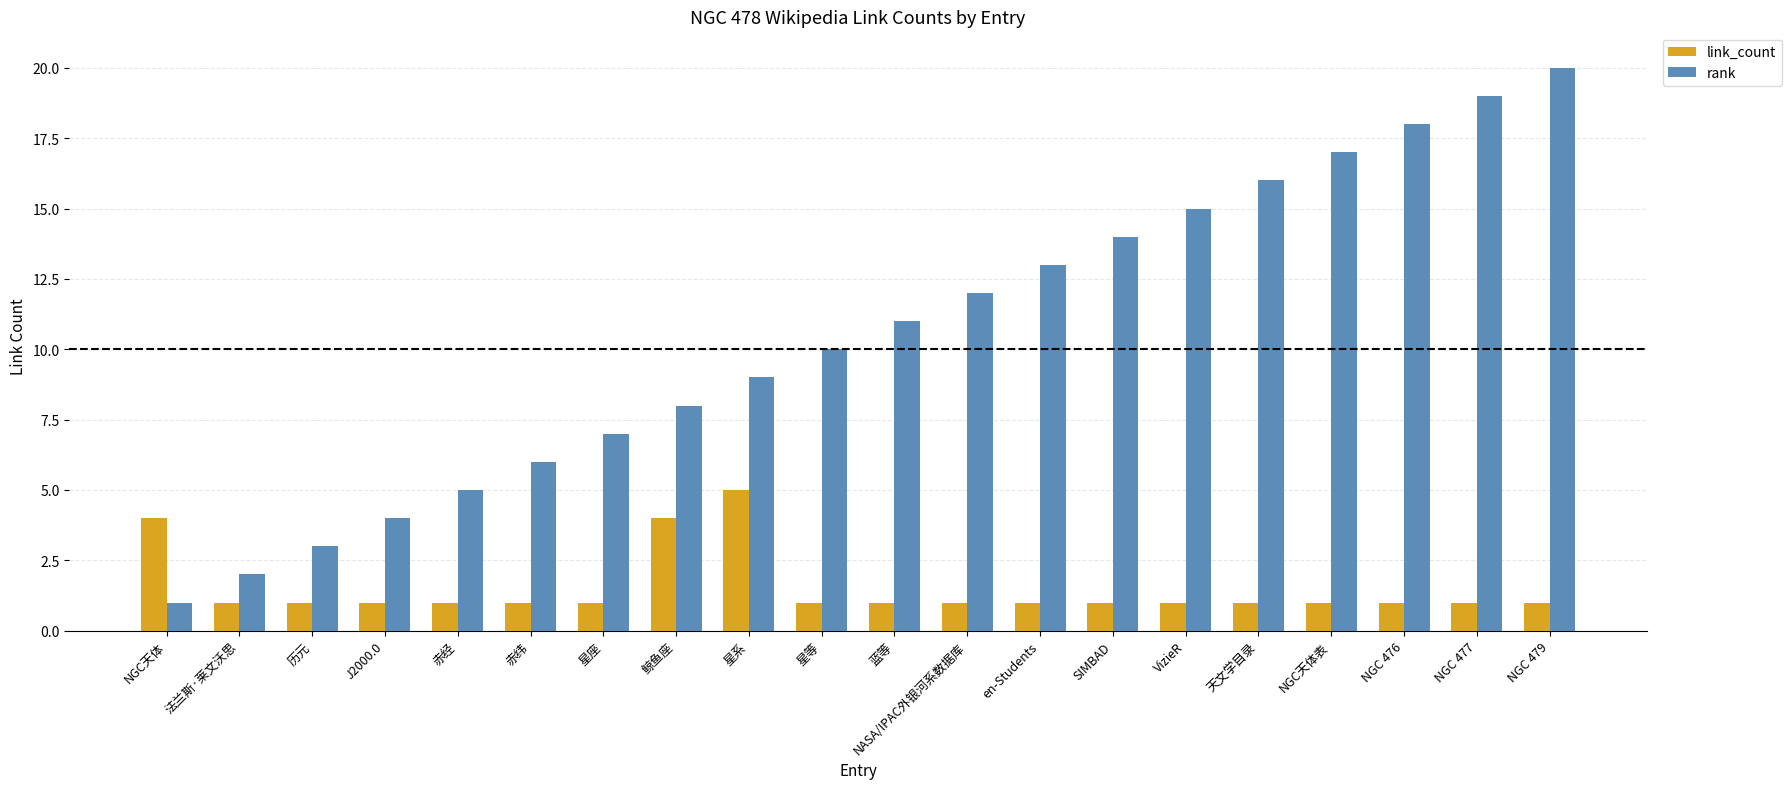

Which series has the widest spread of values?

rank